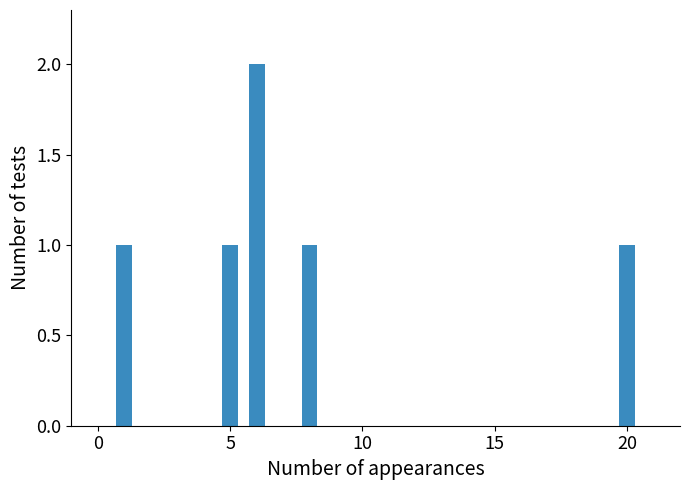

Count the values in the range 1 to 2.

5